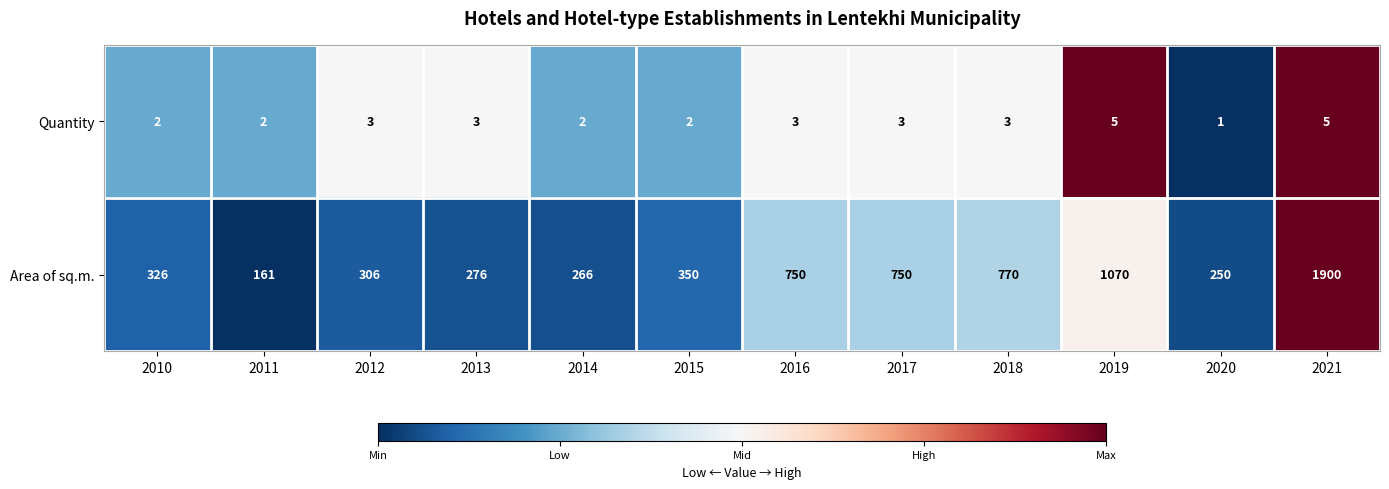

Read the Area of sq.m. value at 2015.

350